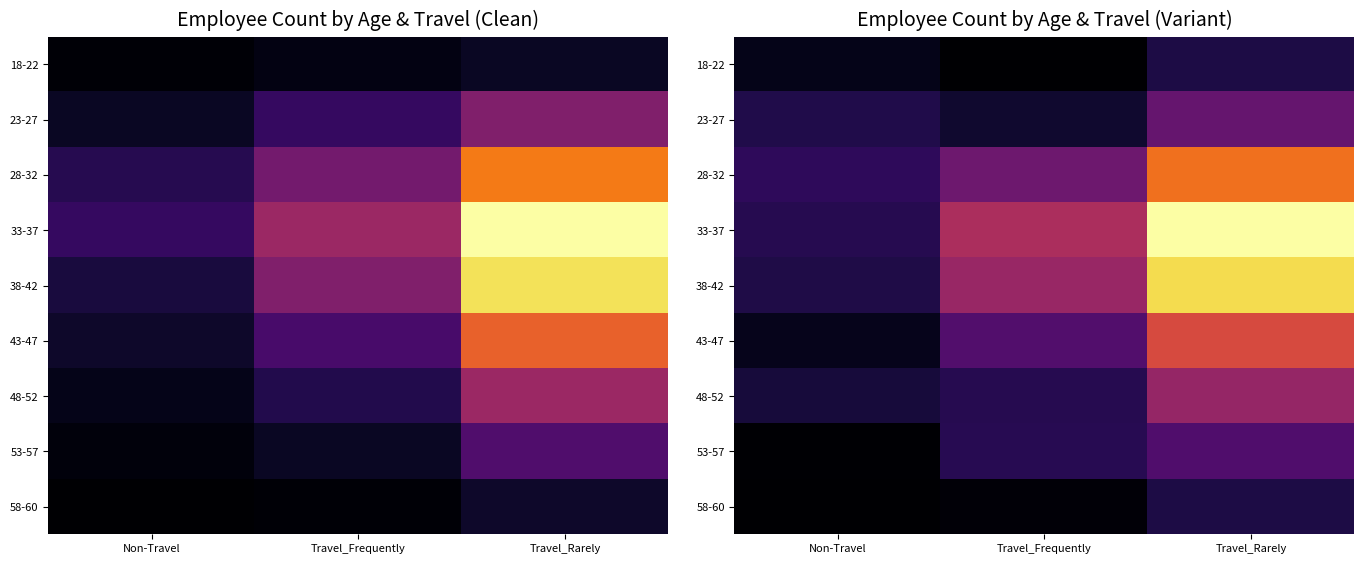

What is the spread (max minus min) of values at Travel_Rarely?

87.2